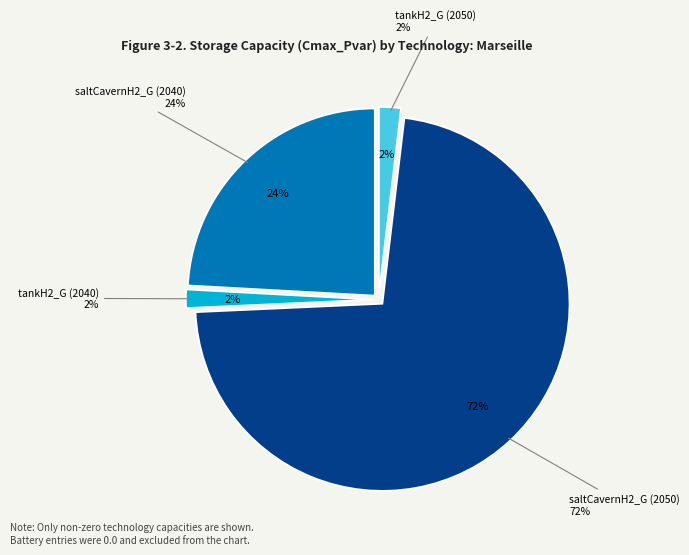

Combined, what portion of the pie is tankH2_G (2040) and Battery (2040)?

1.6%